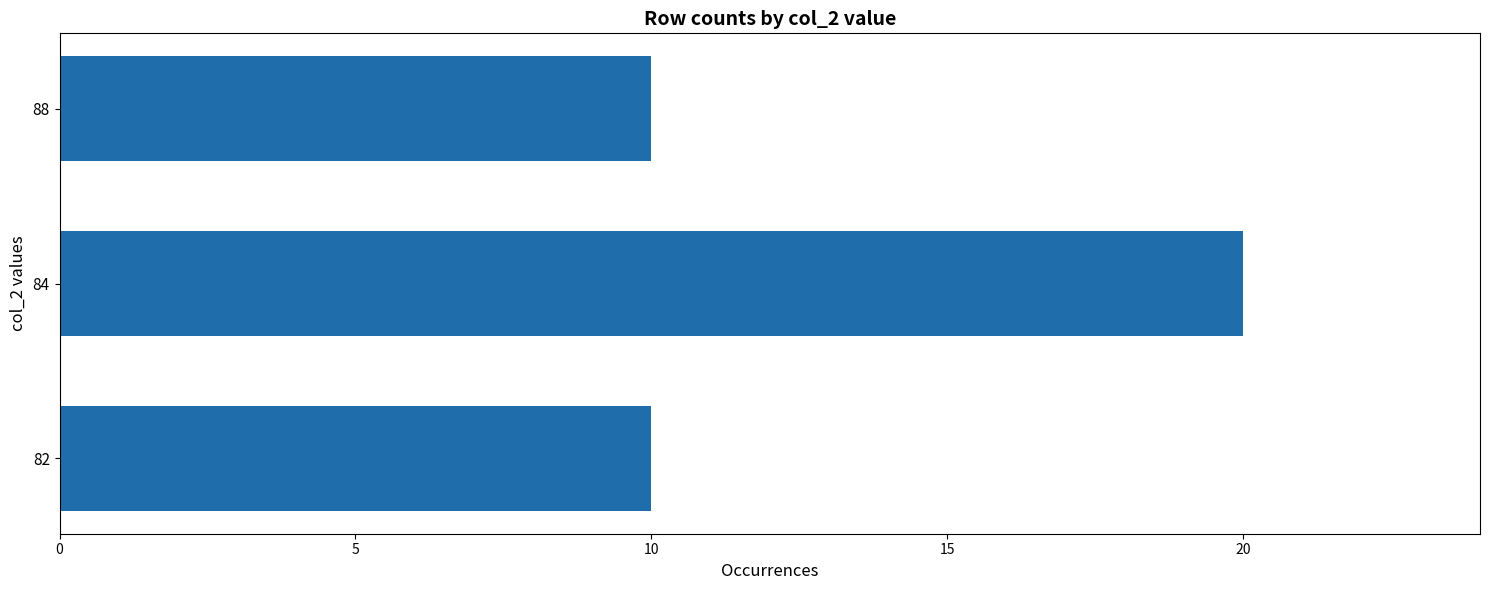

How many data points does each series have?

3